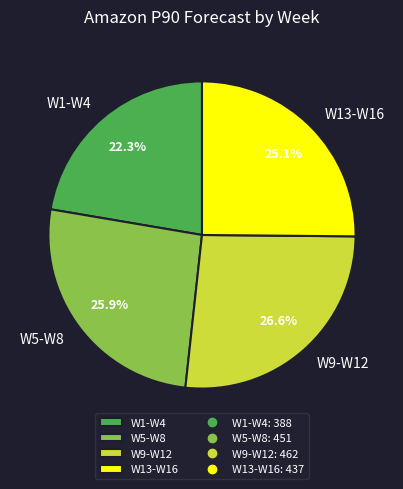

Do W5-W8 and W9-W12 together represent more than half of the pie?

Yes